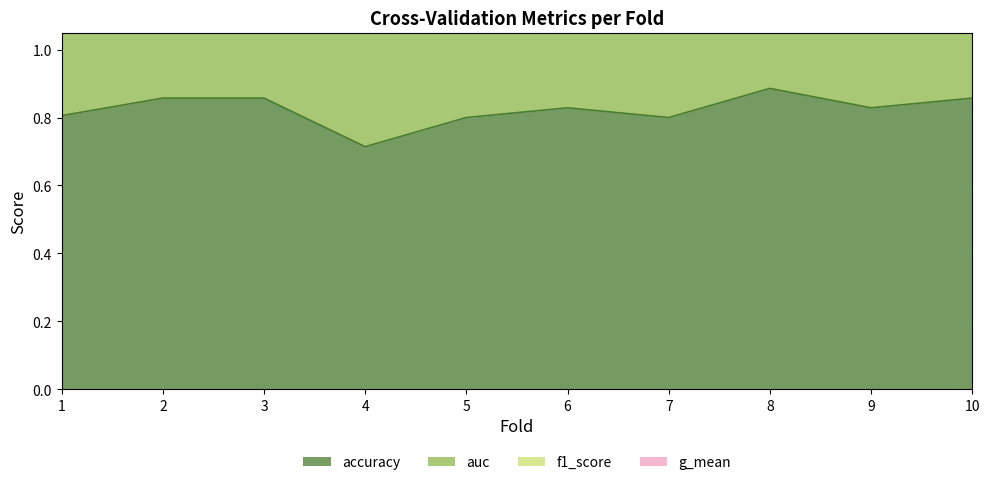

Is the value of f1_score at 10 greater than the value of accuracy at 3?

Yes